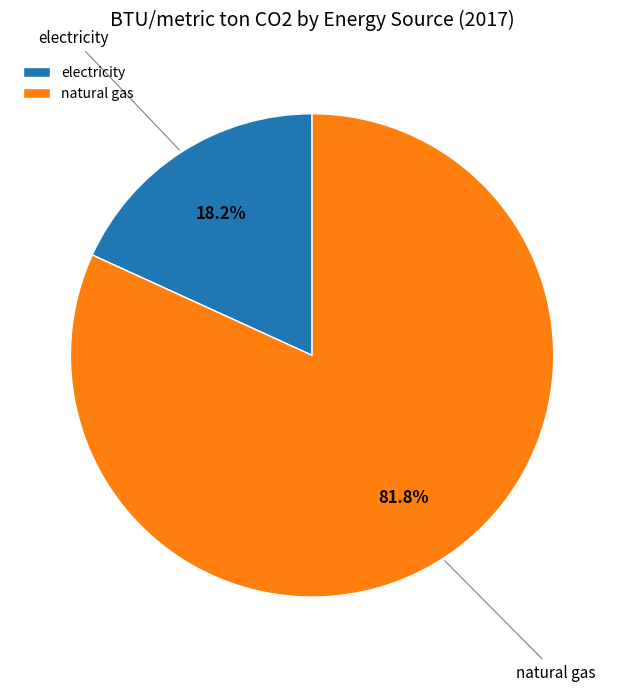

To the nearest percent, what percentage of the pie is natural gas?

82%